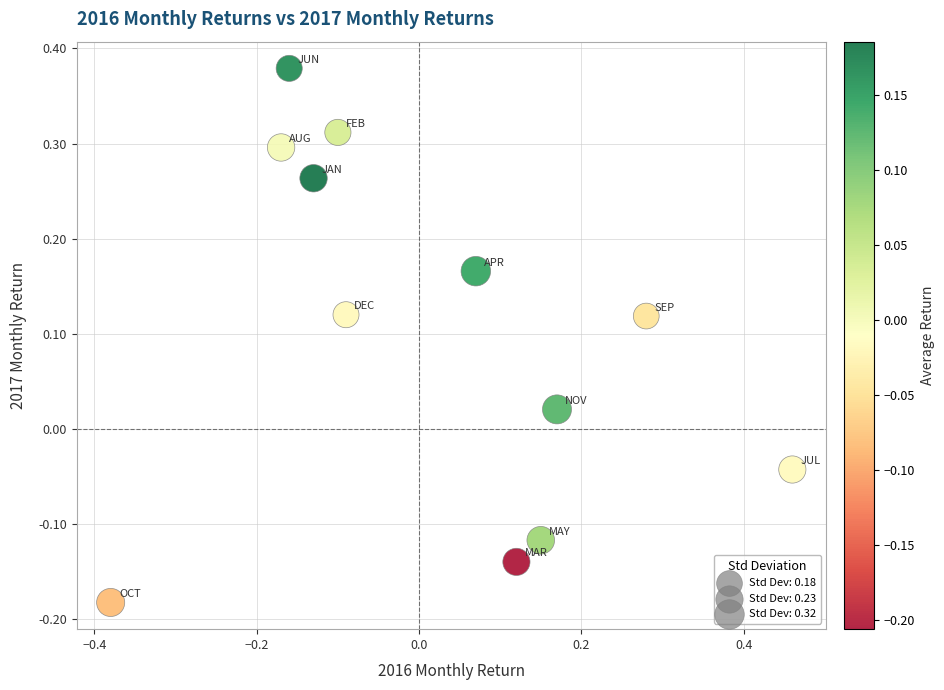

What is the range of Y values (max minus min)?

0.6